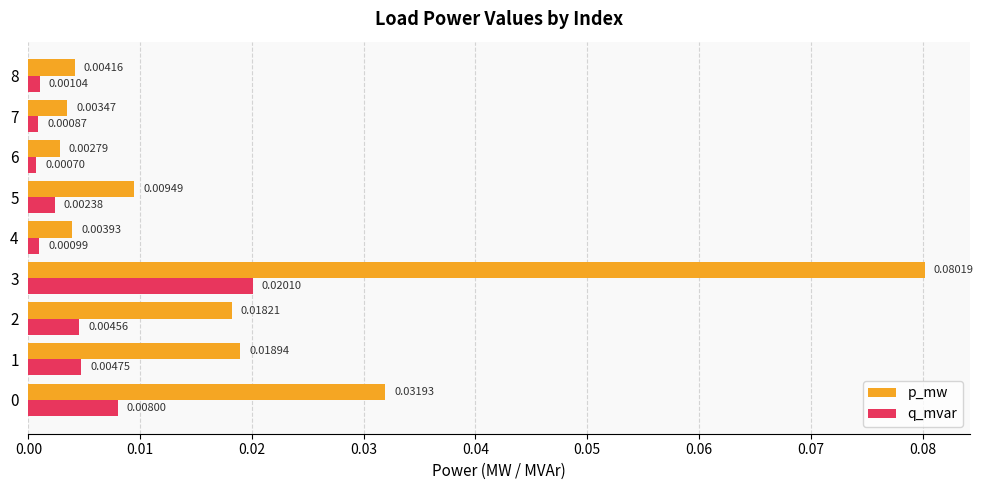

Which series has the largest total across all categories?

p_mw